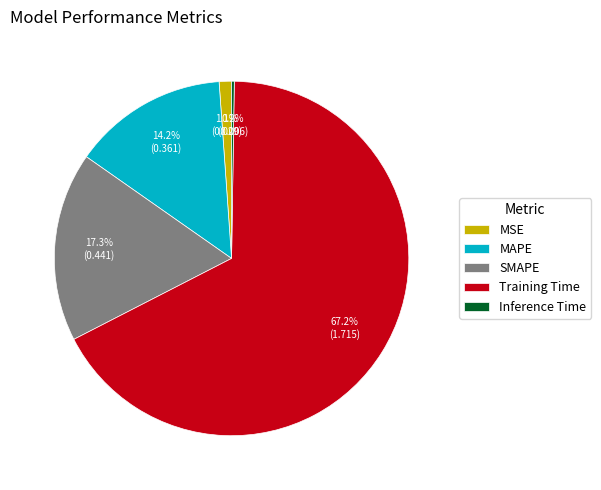

Is it true that Training Time is 67% of the pie?

True